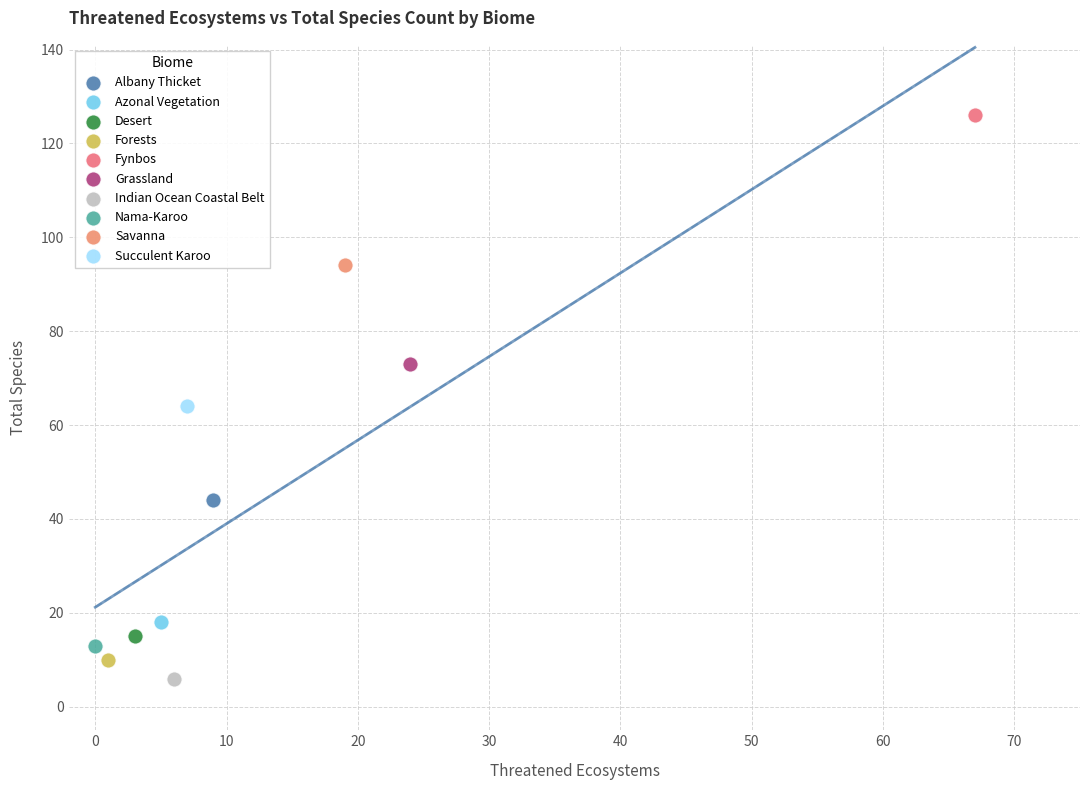

What are all the series names shown in the legend?

Albany Thicket, Azonal Vegetation, Desert, Forests, Fynbos, Grassland, Indian Ocean Coastal Belt, Nama-Karoo, Savanna, Succulent Karoo